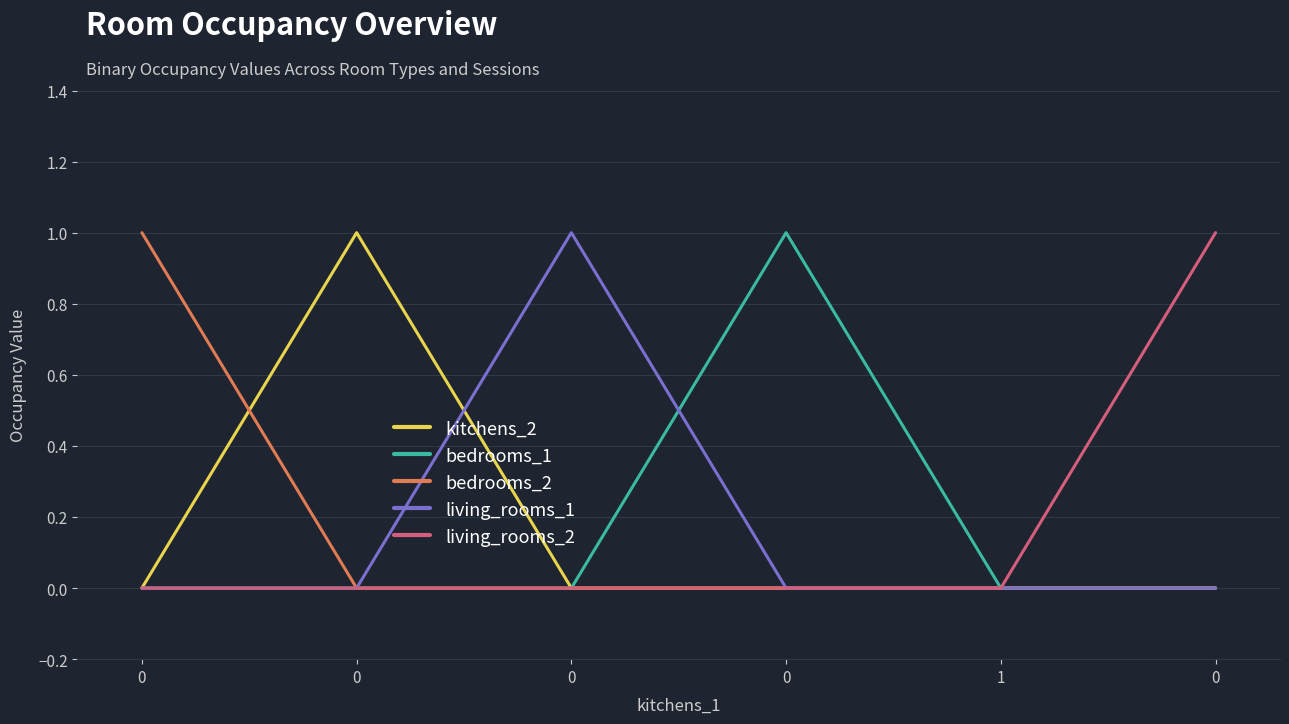

Reading left to right, transcribe all the data shown in this chart.

kitchens_2: 0=0	0=1	0=0	0=0	1=0	0=0
bedrooms_1: 0=0	0=0	0=0	0=1	1=0	0=0
bedrooms_2: 0=1	0=0	0=0	0=0	1=0	0=0
living_rooms_1: 0=0	0=0	0=1	0=0	1=0	0=0
living_rooms_2: 0=0	0=0	0=0	0=0	1=0	0=1